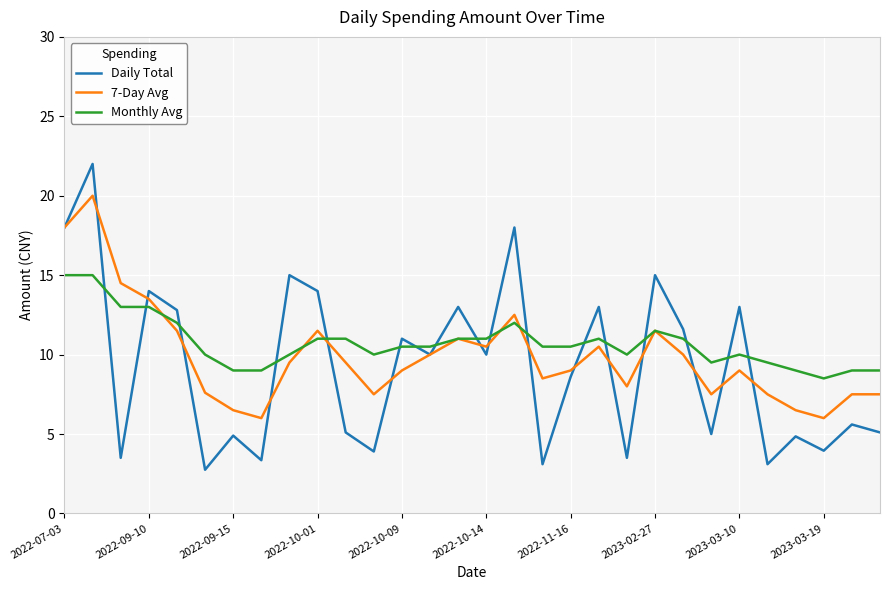

What is the minimum value shown in the chart?

2.8